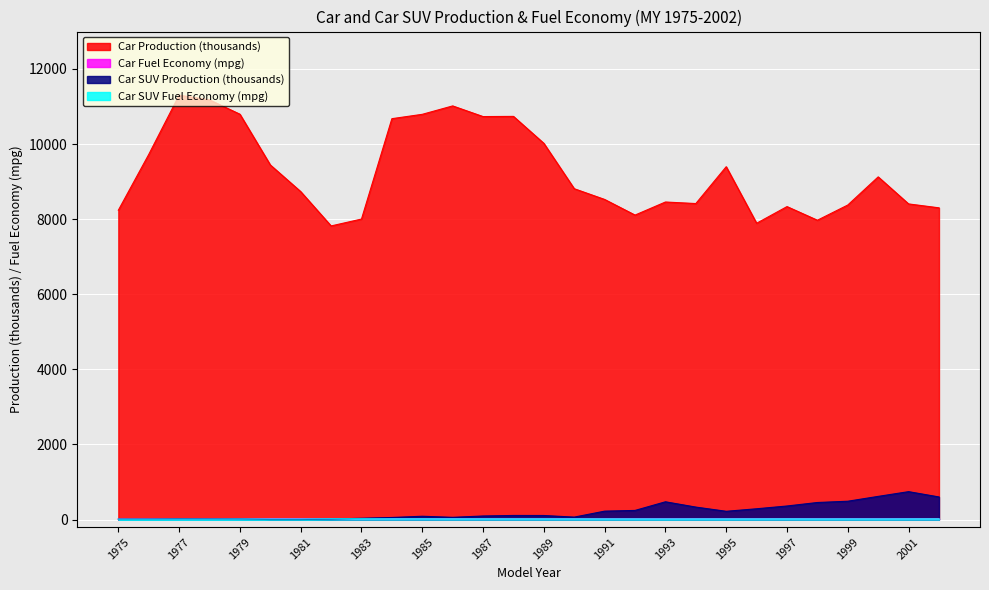

What is the sum of the Car SUV Production (thousands) values at 2001 and 1983?

777.0